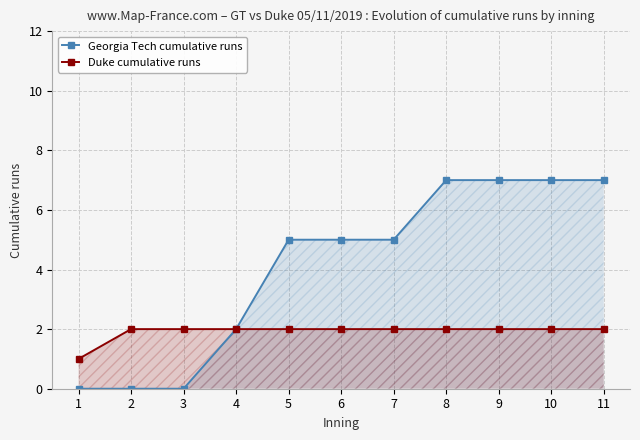

What is the maximum value for Georgia Tech cumulative runs?

7